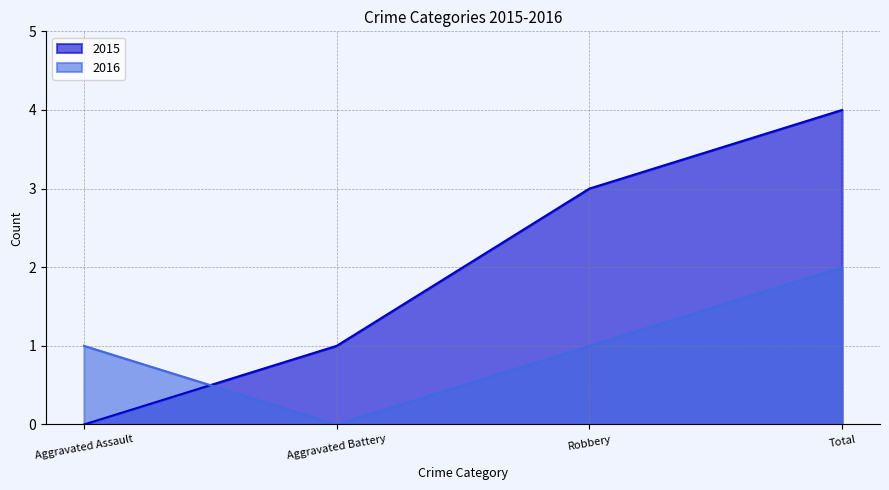

The value of 2016 at Aggravated Battery is -1. True or false?

False